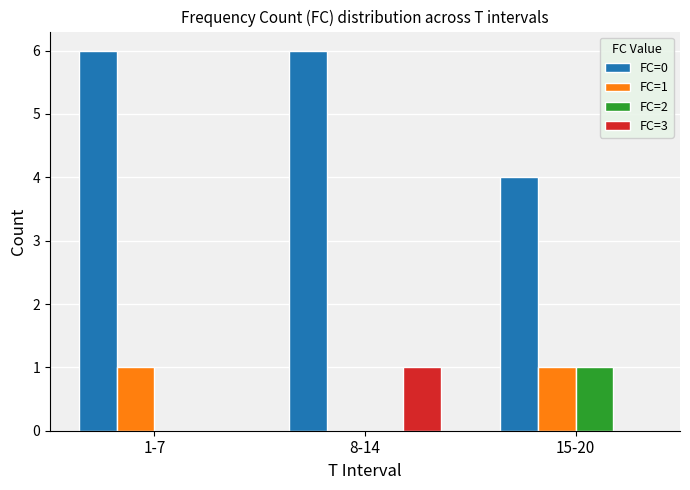

What is the approximate value of FC=0 at 1-7?

6